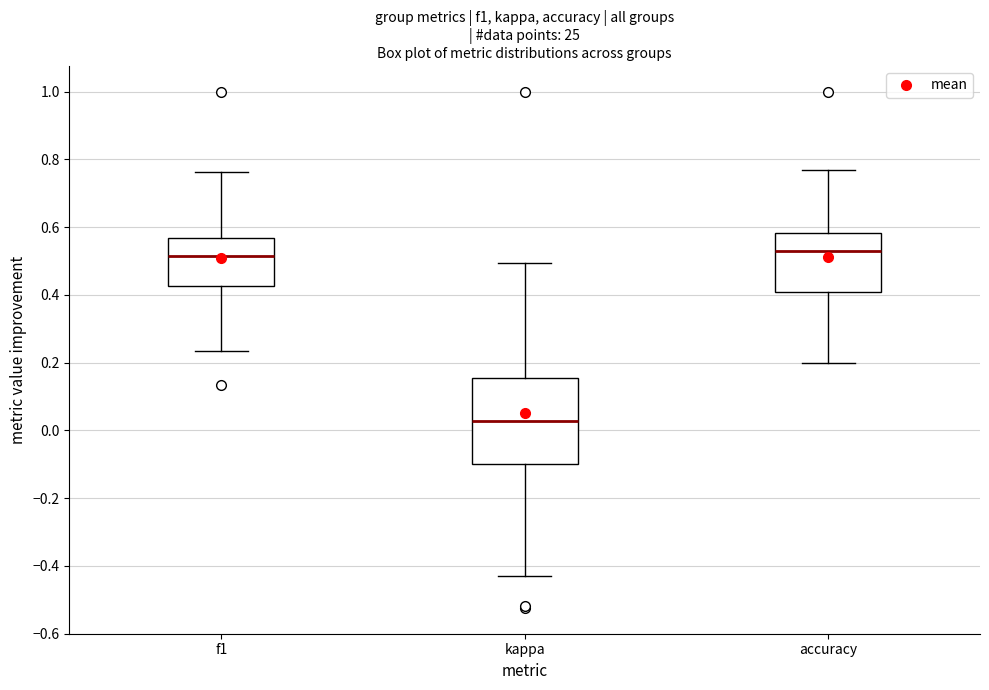

Where does the median line of the box for kappa sit on the y-axis? The values are not printed on the chart, so give them approximately, as read against the axis.

0.02